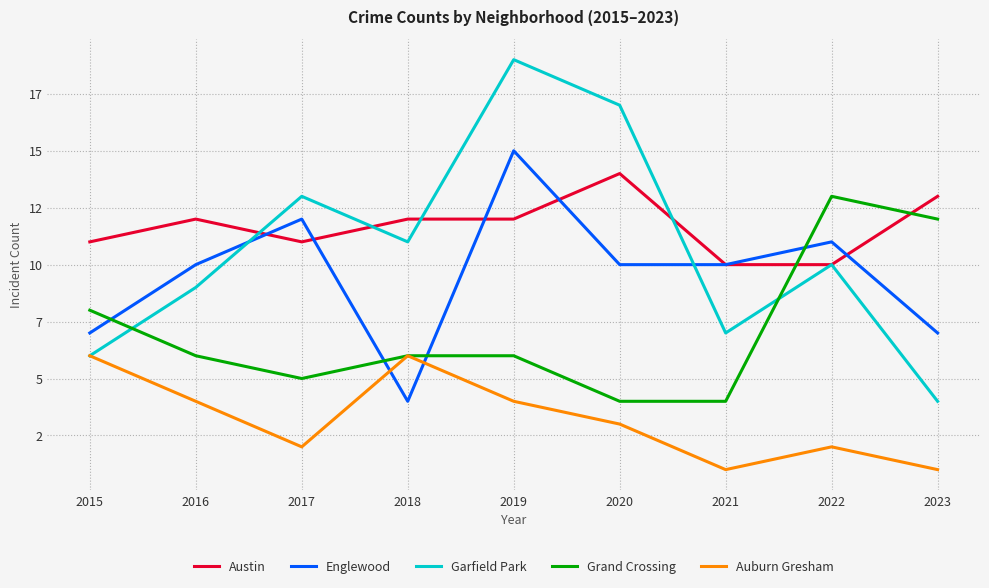

What is the value of the Grand Crossing point at the 1st from the left?

8